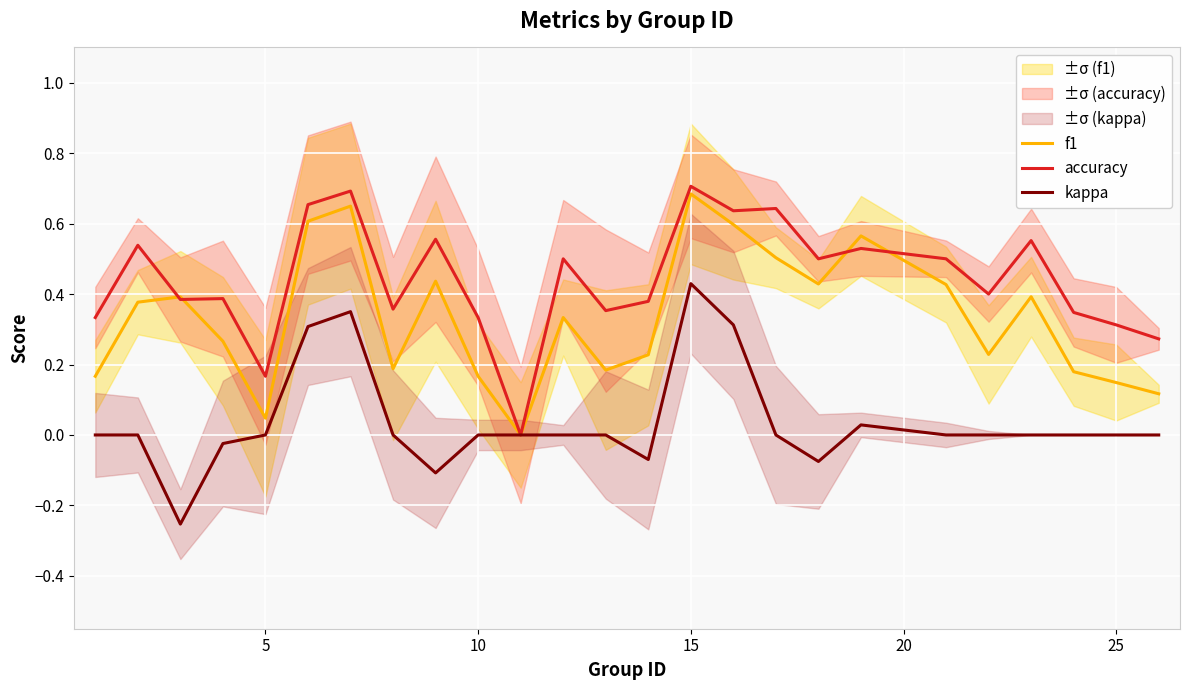

Is it true that f1 equals 0.1 at 5?

False